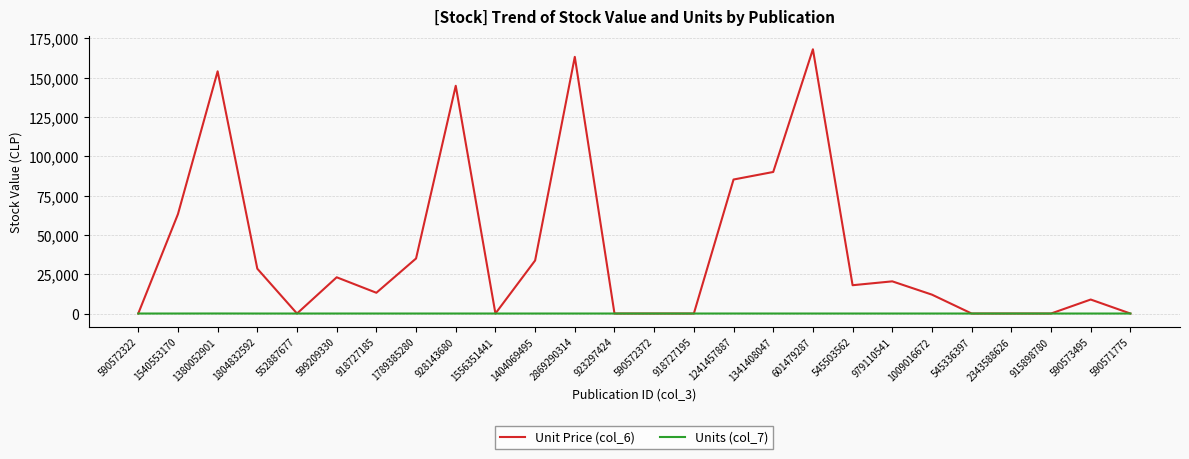

What is the greatest value displayed?

168000